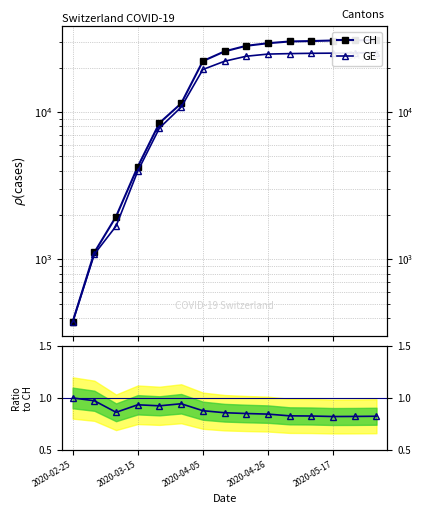

Does the chart have visible grid lines?

Yes